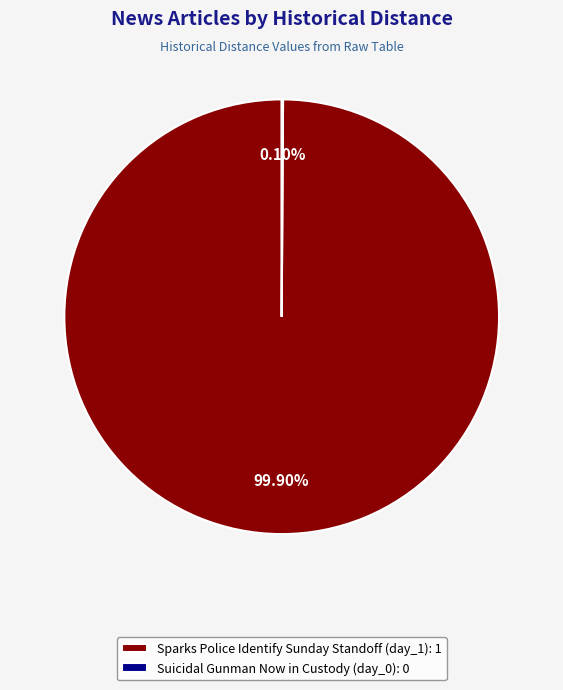

Is there a majority slice in this chart?

Yes